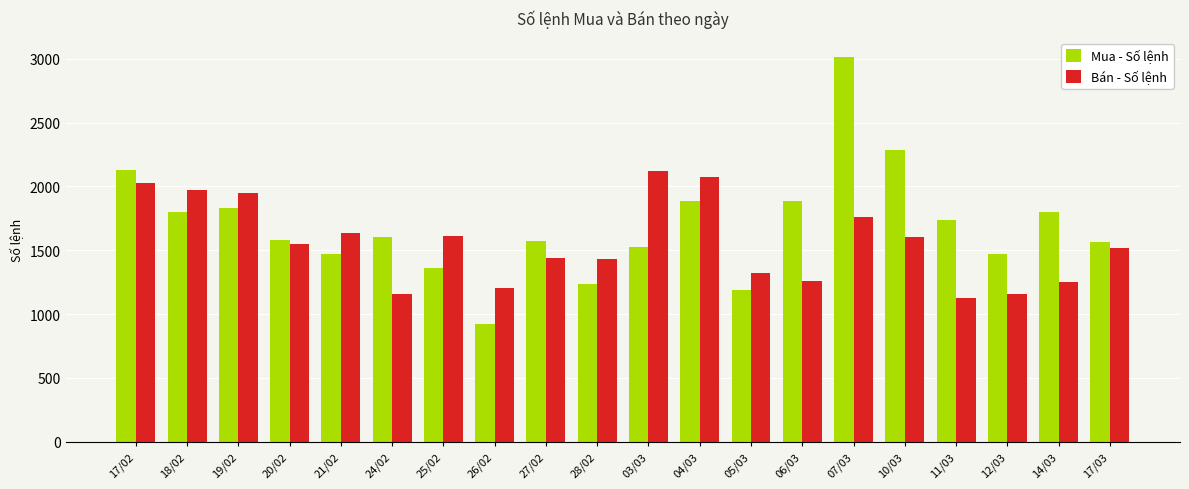

What is the difference between the Mua - Số lệnh values at 03/03 and 10/03?

758